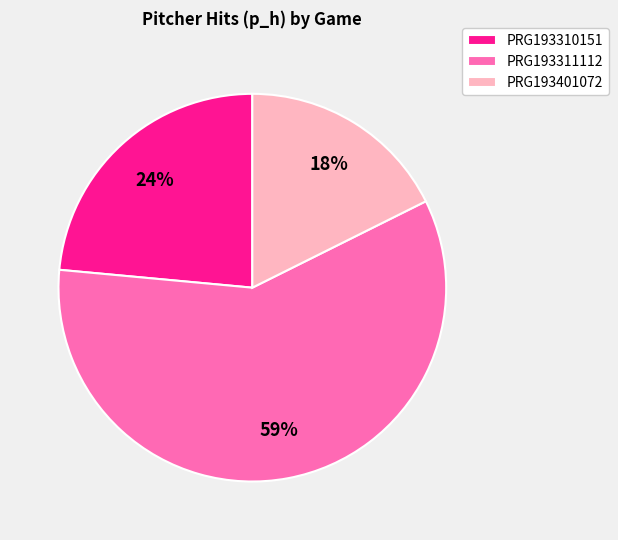

Is it true that PRG193311112 is 59% of the pie?

True